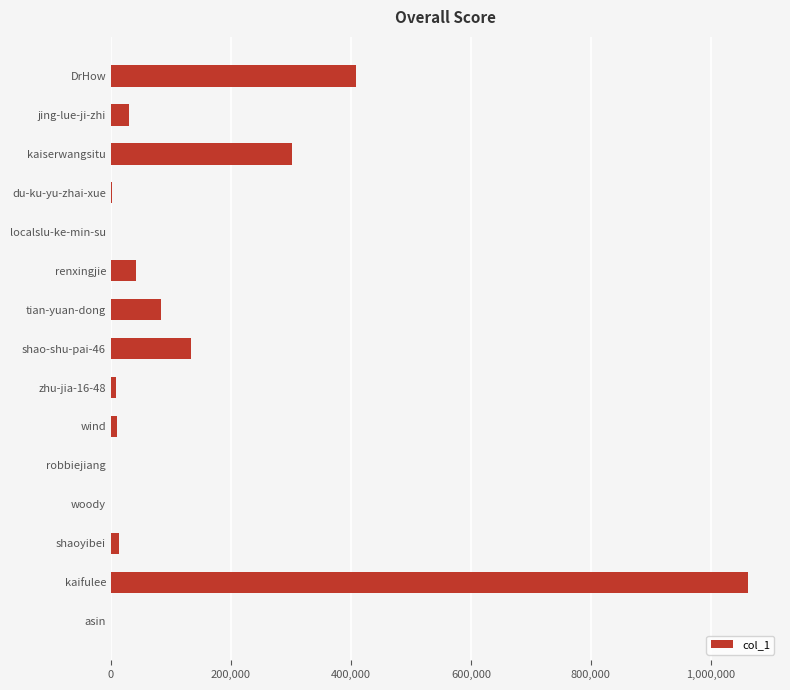

At which category does the chart reach its peak across all series?

kaifulee